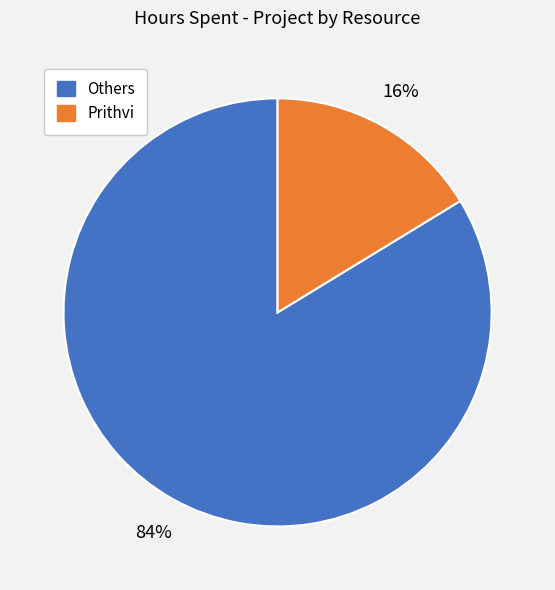

To the nearest percent, what is the average slice percentage?

50%